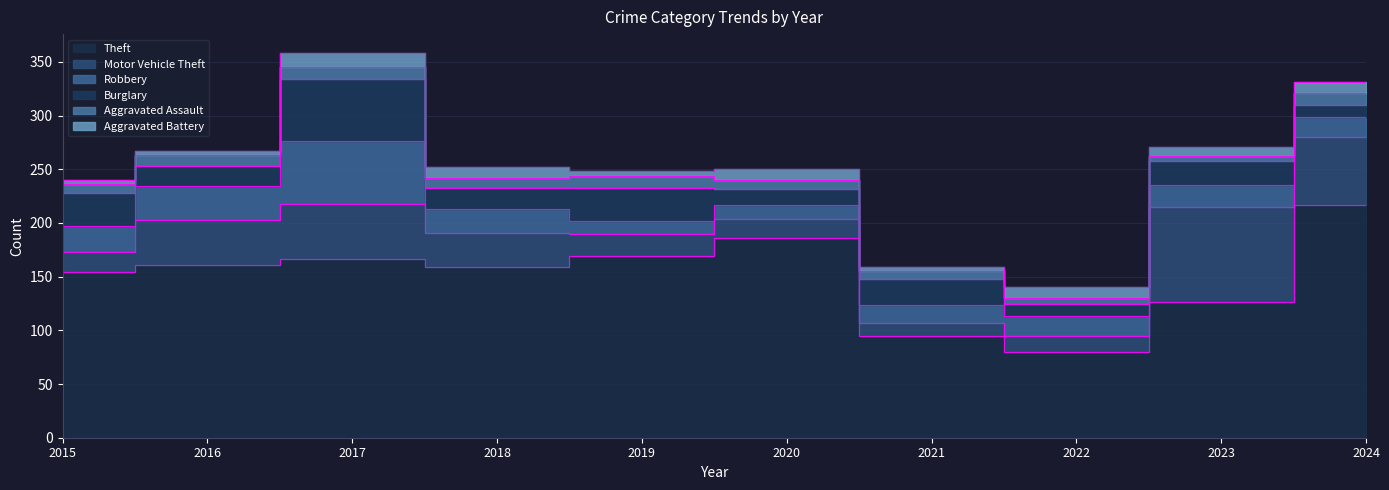

What is the spread (max minus min) of values at 2024?

207